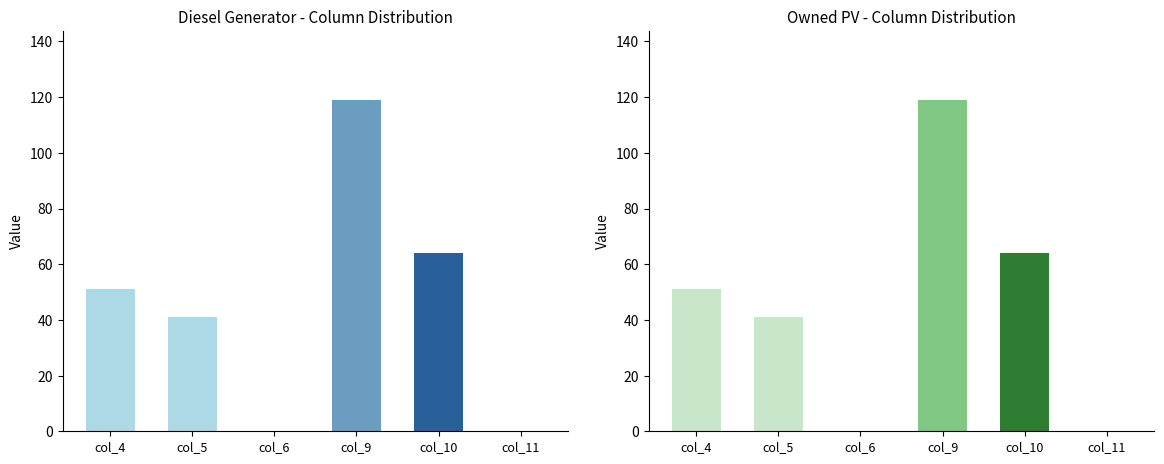

At which label does Owned PV first exceed 51?

col_9